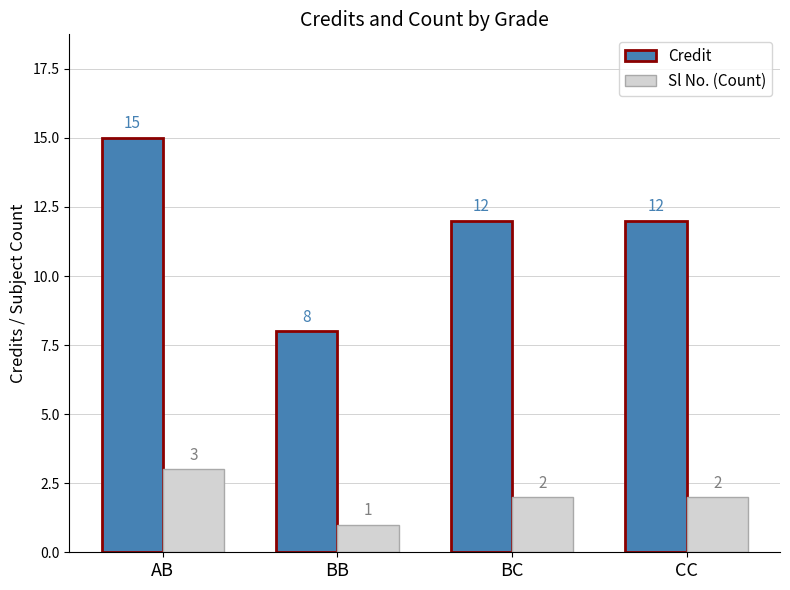

Count the number of categories in the chart.

4